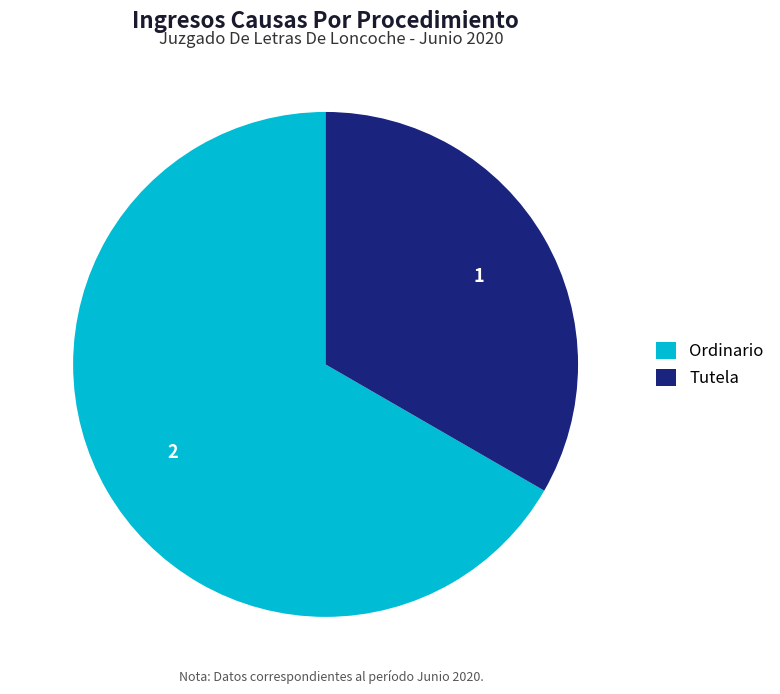

What is the largest slice in the pie chart?

Ordinario